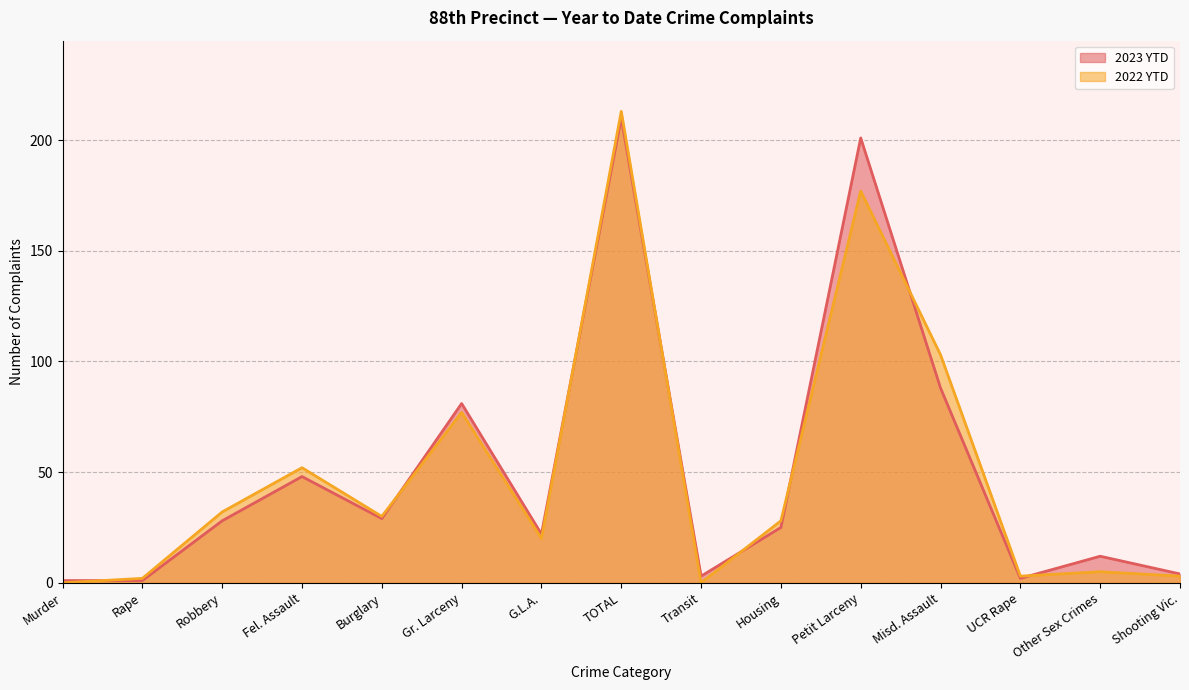

Which series has the largest total across all categories?

2023 YTD